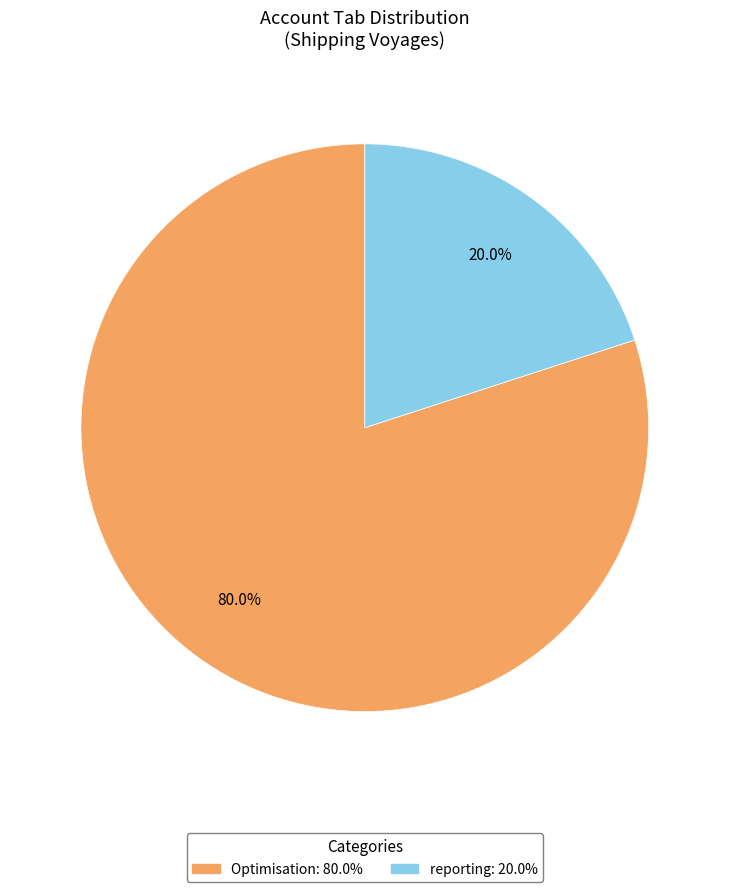

Count the number of slices in the pie.

2